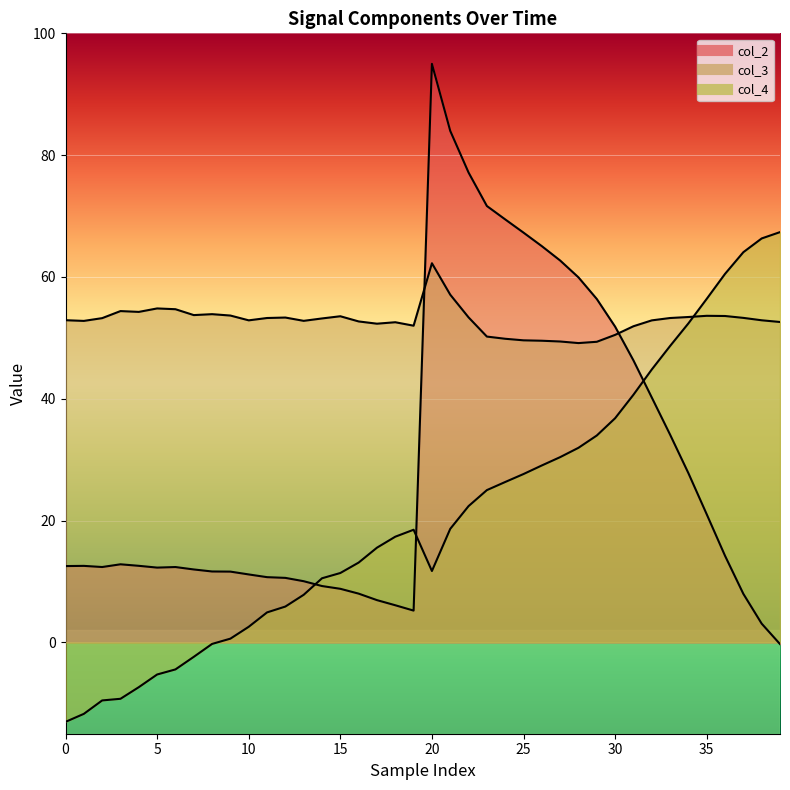

How many interior local peaks does the col_4 series have?

1